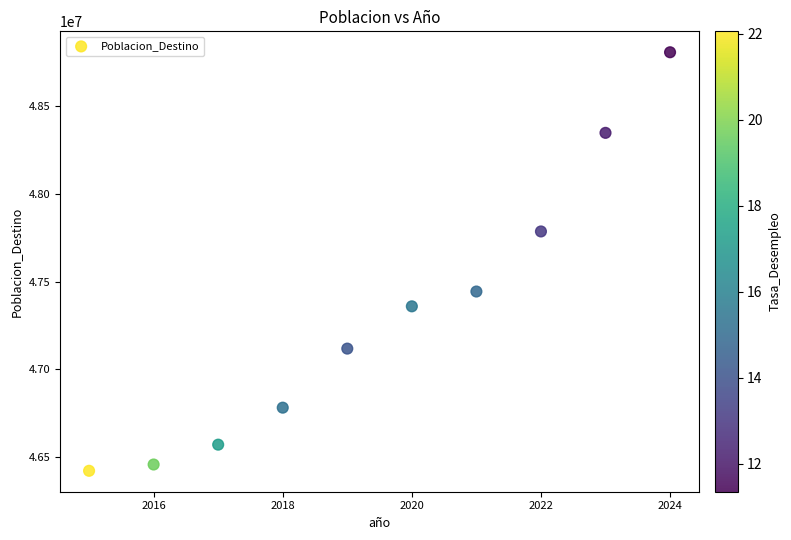

What is the average Y value?

47309658